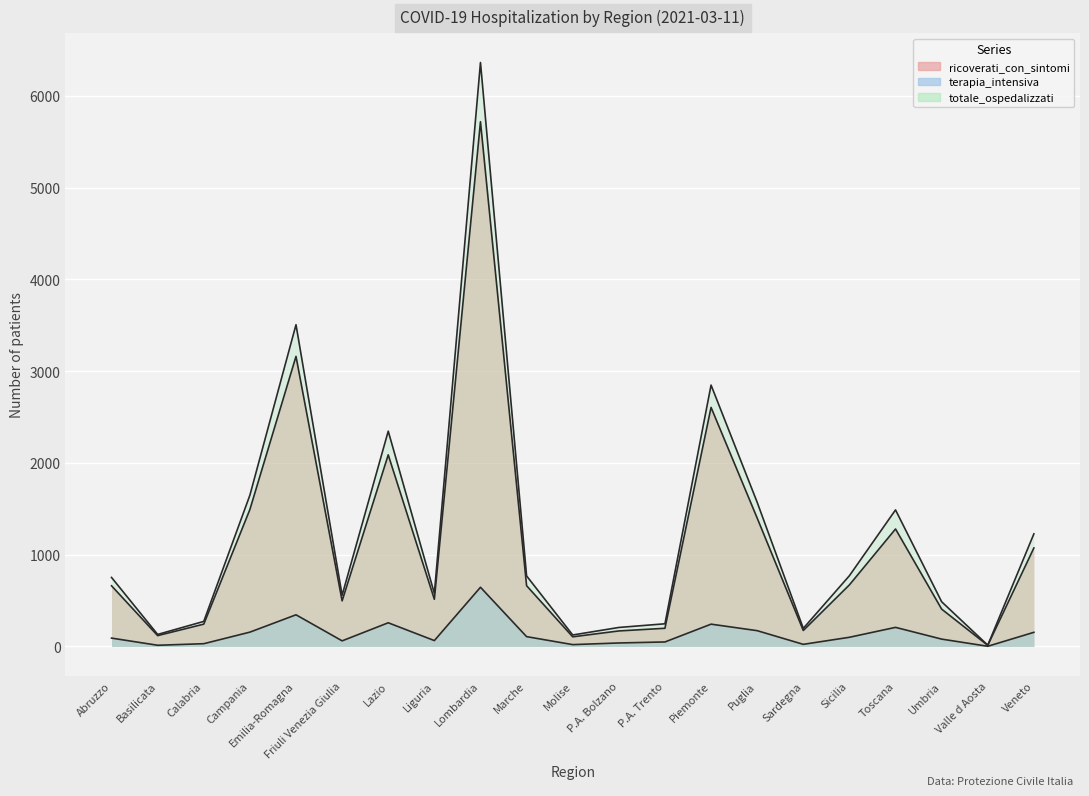

Is the value of terapia_intensiva at Puglia greater than the value of ricoverati_con_sintomi at Lombardia?

No